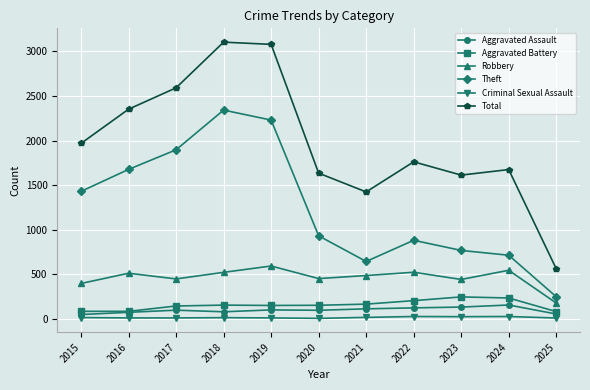

What is the sum of the Total values at 2015 and 2020?

3602